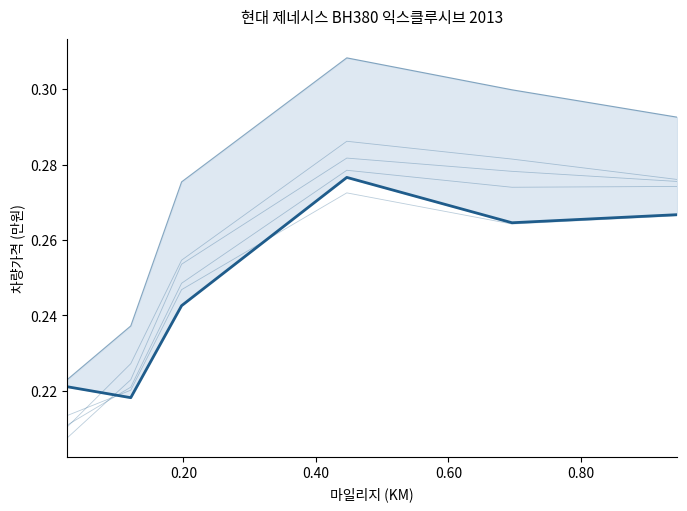

What is the sum of all 4950 values?

1.5